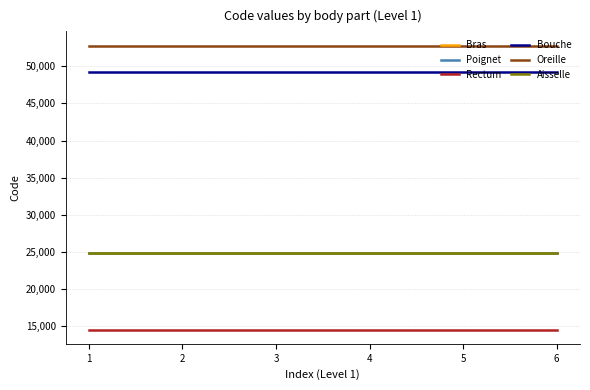

What is the spread (max minus min) of values at 1?

38236